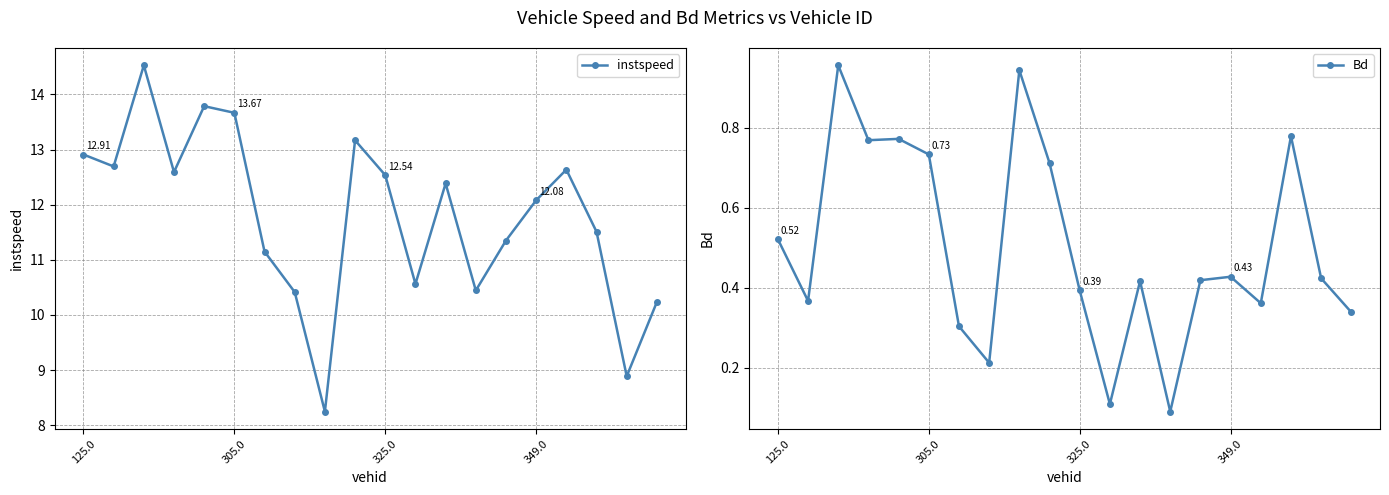

How many interior local peaks does the instspeed series have?

5